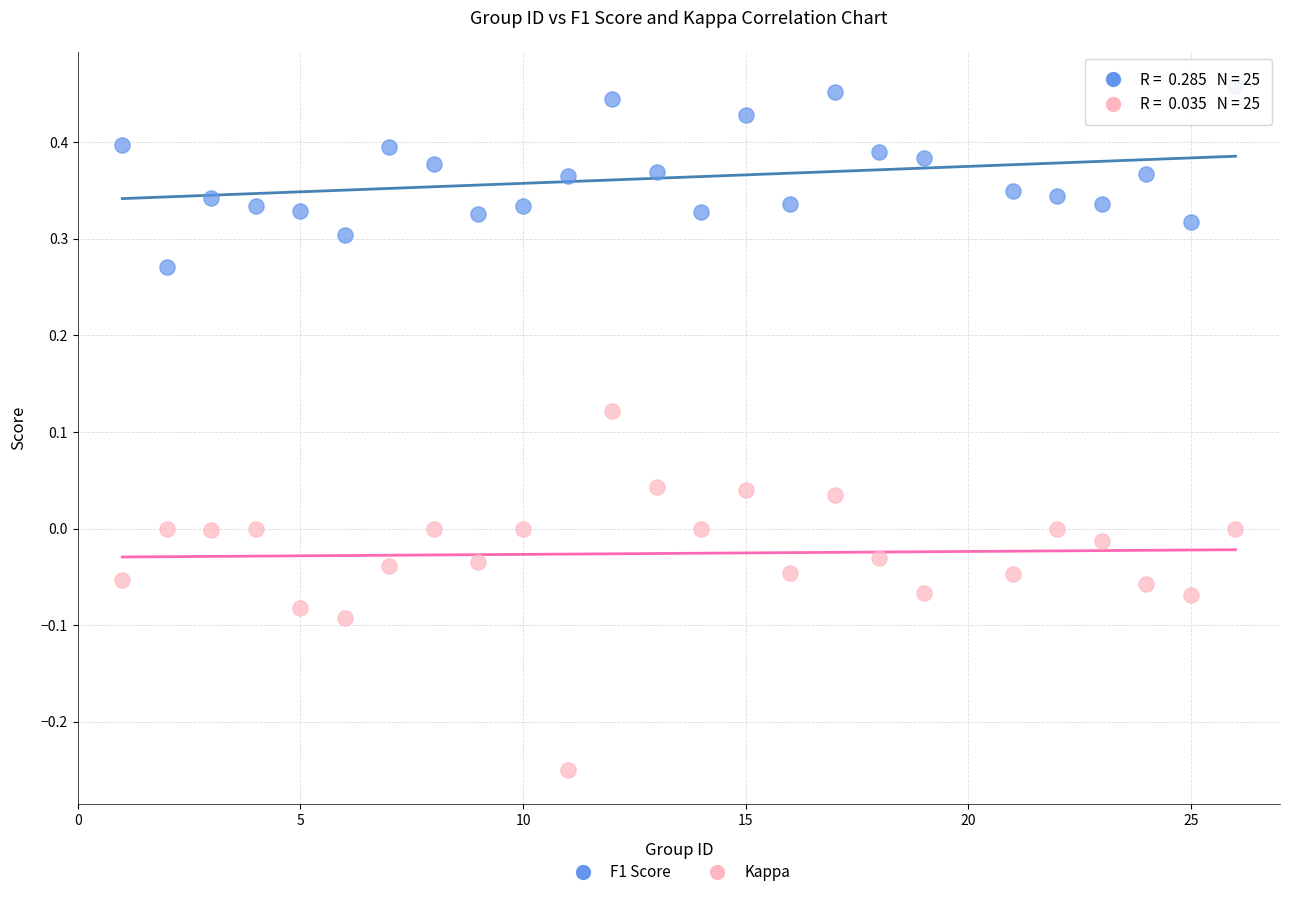

What are all the series names shown in the legend?

F1 Score, Kappa